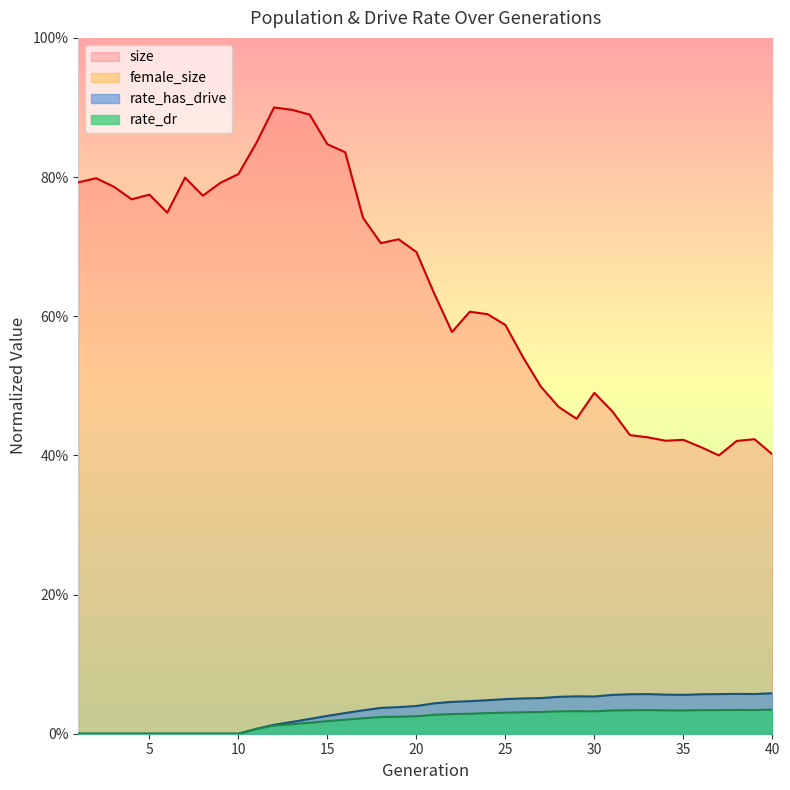

True or false: rate_dr has more than 2 interior local peaks.

True